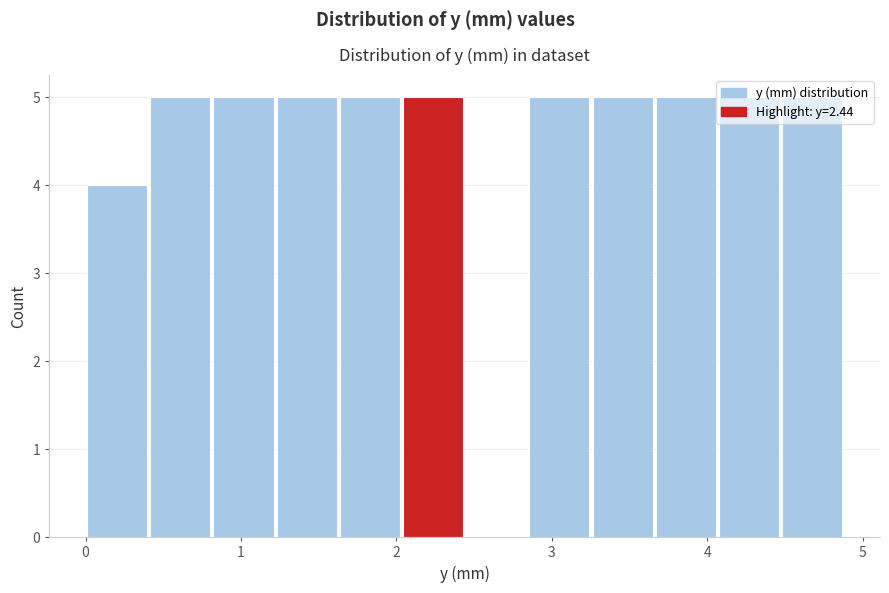

Reading left to right, list every bar in this chart as the range it spans on the x-axis followed by its height. Neither the bar edges nor the heights are printed on the chart, so give them approximately, as read against the axes.

0.0 to 0.4: 4
0.4 to 0.8: 5
0.8 to 1.2: 5
1.2 to 1.6: 5
1.6 to 2.0: 5
2.0 to 2.4: 5
2.4 to 2.8: 0
2.8 to 3.3: 5
3.3 to 3.7: 5
3.7 to 4.1: 5
4.1 to 4.5: 5
4.5 to 4.9: 5